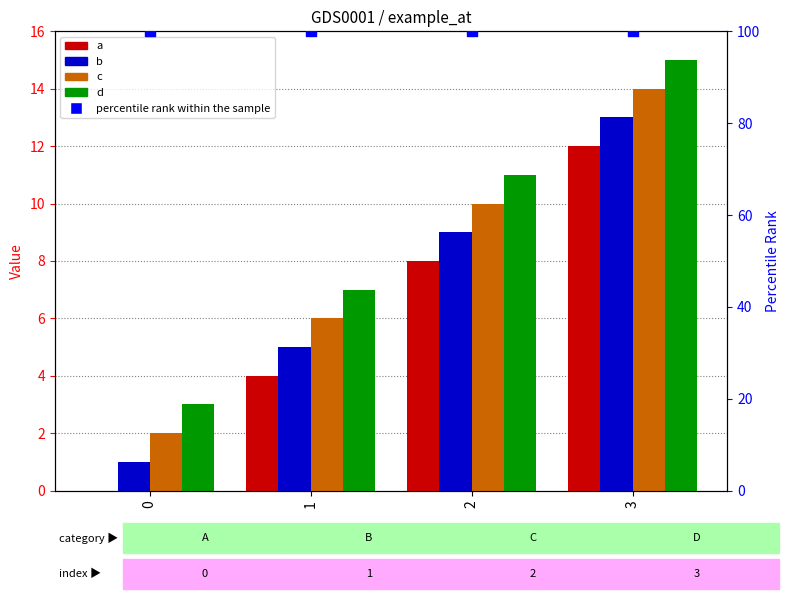

What is the total value across all series at 1?

122